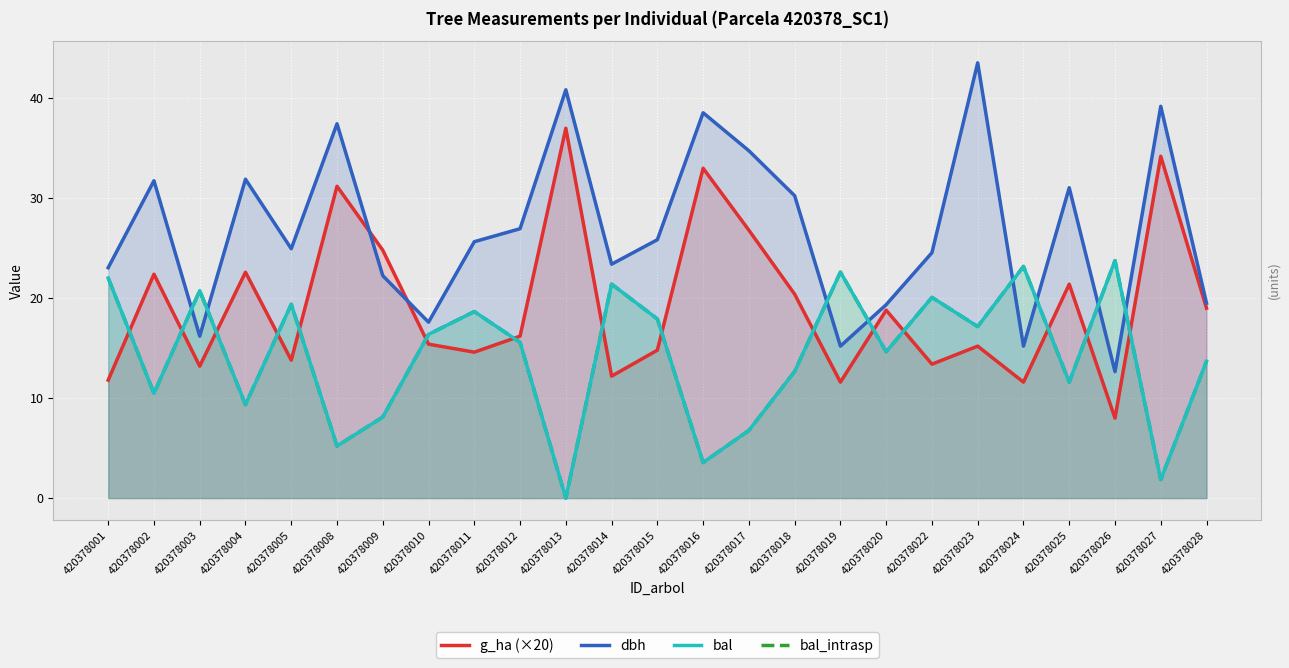

Reading left to right, list all the values displayed in this chart.

g_ha (×20): 11.8	22.4	13.2	22.6	13.8	31.2	24.8	15.4	14.6	16.2	37.0	12.2	14.8	33.0	26.8	20.4	11.6	18.8	13.4	15.2	11.6	21.4	8.0	34.2	19.0
dbh: 23.1	31.8	16.2	31.9	24.9	37.5	22.2	17.6	25.6	26.9	40.9	23.4	25.9	38.5	34.8	30.2	15.2	19.4	24.6	43.5	15.2	31.1	12.7	39.2	19.5
bal: 22.0	10.5	20.8	9.3	19.4	5.2	8.1	16.4	18.7	15.6	0.0	21.4	17.9	3.6	6.8	12.7	22.6	14.6	20.1	17.2	23.2	11.6	23.8	1.9	13.7
bal_intrasp: 22.0	10.5	20.8	9.3	19.4	5.2	8.1	16.4	18.7	15.6	0.0	21.4	17.9	3.6	6.8	12.7	22.6	14.6	20.1	17.2	23.2	11.6	23.8	1.9	13.7